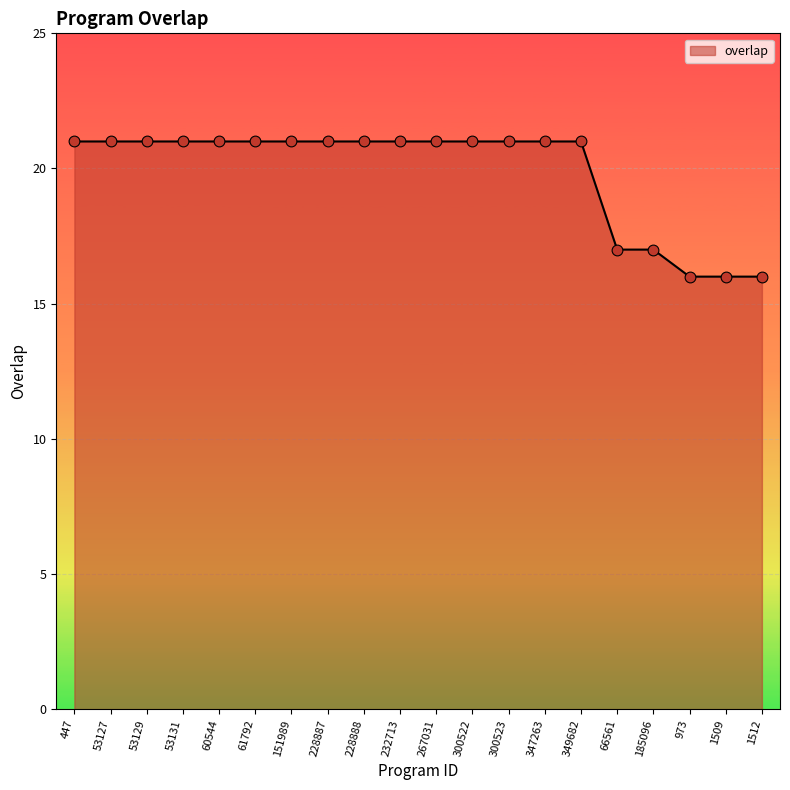

Which has a higher value, 349682 or 973?

349682